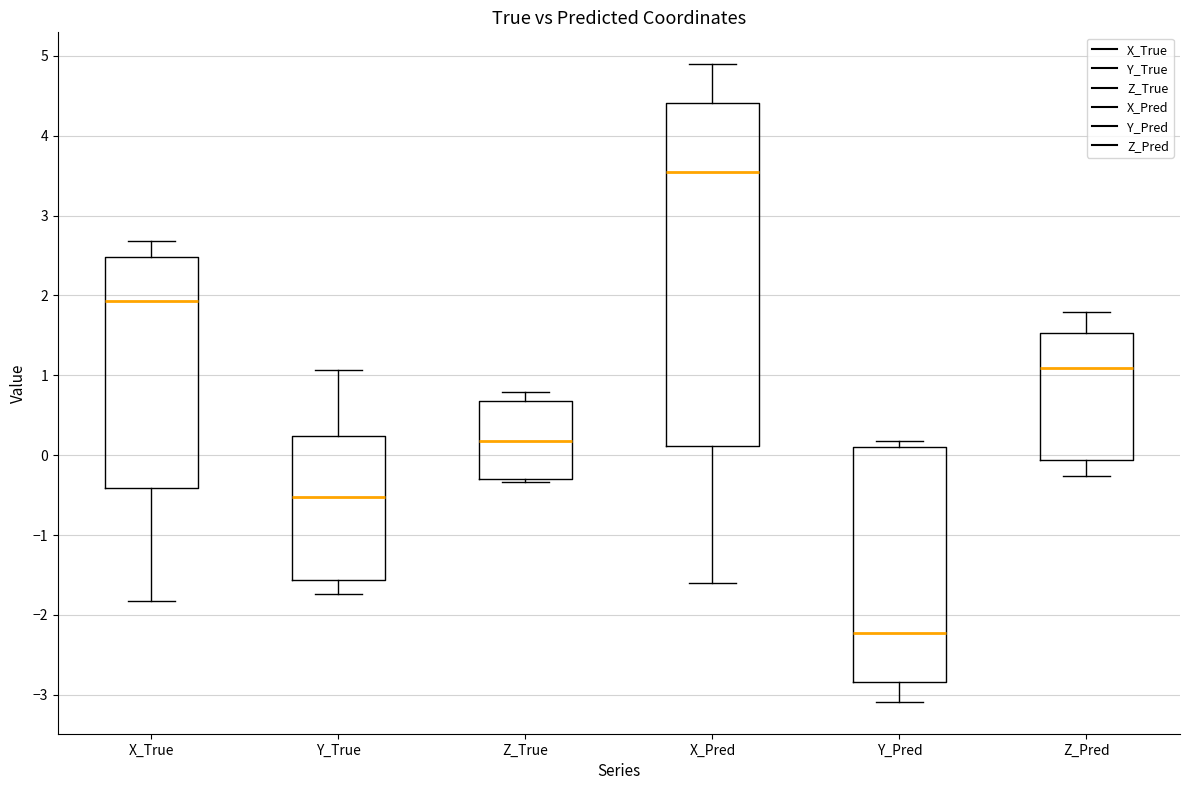

Comparing the boxes themselves (not the whiskers), which one is the tallest?

X_Pred